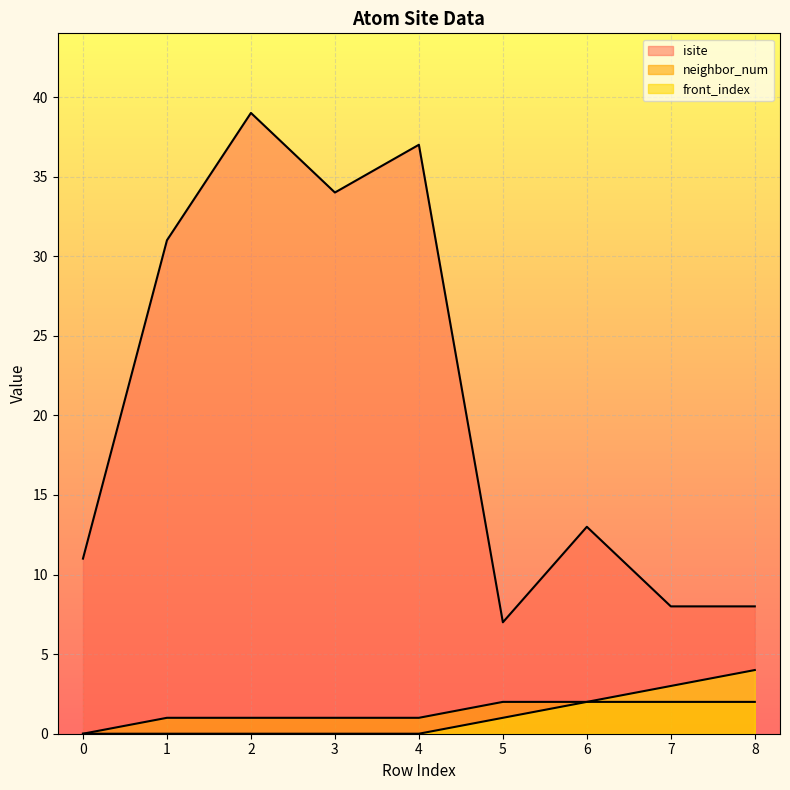

What is the difference between the highest and lowest values at 4?

37